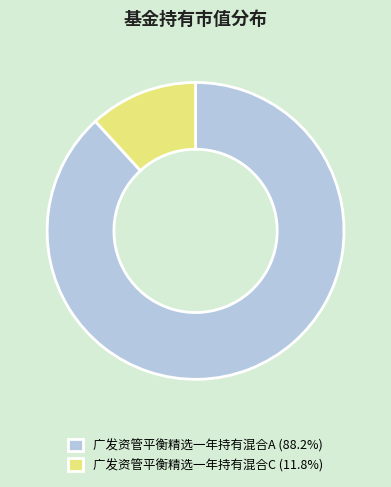

Do 广发资管平衡精选一年持有混合C (11.8%) and 广发资管平衡精选一年持有混合A (88.2%) together represent more than half of the pie?

Yes